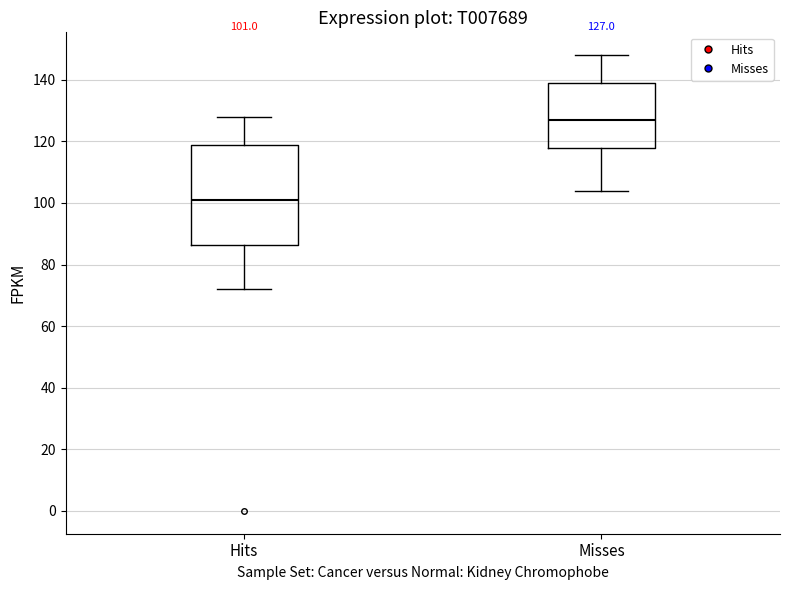

Which box has the highest median line?

Misses